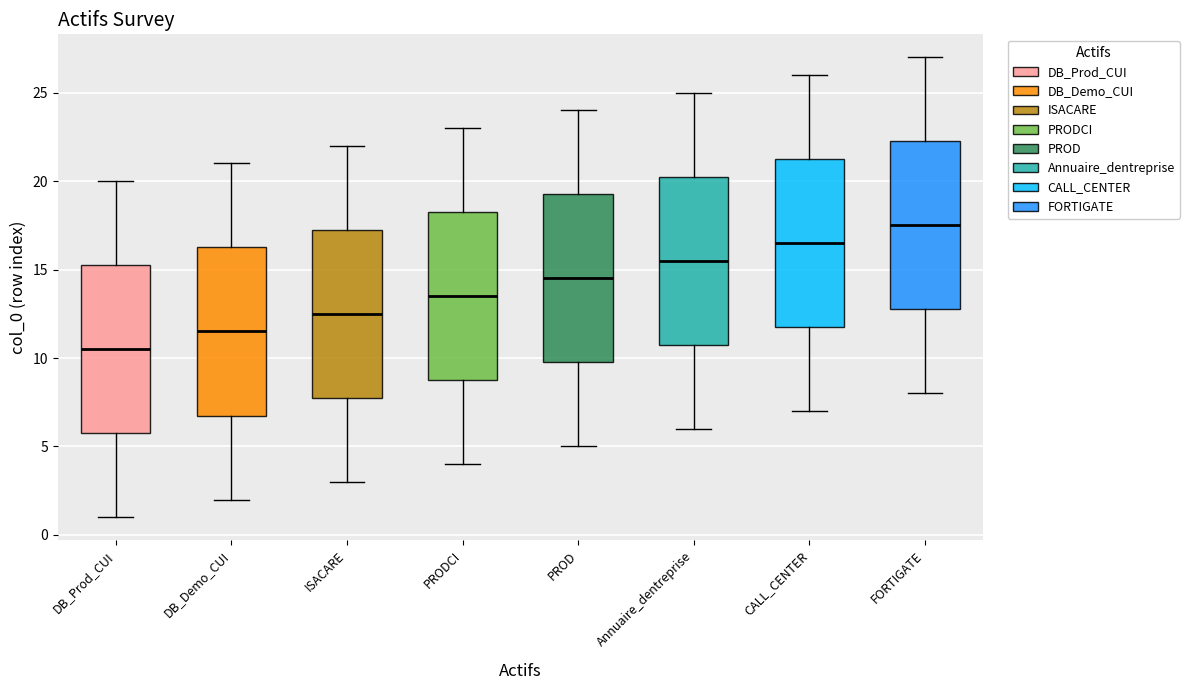

Reading left to right, transcribe this box plot: for each box, give where its median line is, the range the box spans, and where its two whiskers end, as read against the y-axis. The values are not printed on the chart, so give them approximately, as read against the axis.

DB_Prod_CUI: median 10.5, box 6.0 to 15.5, whiskers 1.0 to 20.0
DB_Demo_CUI: median 11.5, box 7.0 to 16.5, whiskers 2.0 to 21.0
ISACARE: median 12.5, box 8.0 to 17.5, whiskers 3.0 to 22.0
PRODCI: median 13.5, box 9.0 to 18.5, whiskers 4.0 to 23.0
PROD: median 14.5, box 10.0 to 19.5, whiskers 5.0 to 24.0
Annuaire_dentreprise: median 15.5, box 11.0 to 20.5, whiskers 6.0 to 25.0
CALL_CENTER: median 16.5, box 12.0 to 21.5, whiskers 7.0 to 26.0
FORTIGATE: median 17.5, box 13.0 to 22.5, whiskers 8.0 to 27.0